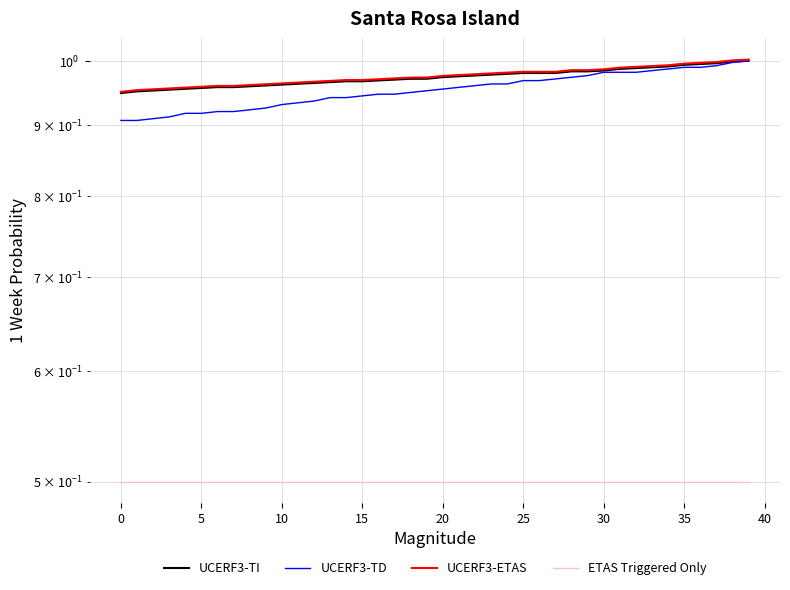

True or false: ETAS Triggered Only and UCERF3-TD cross at least once.

False